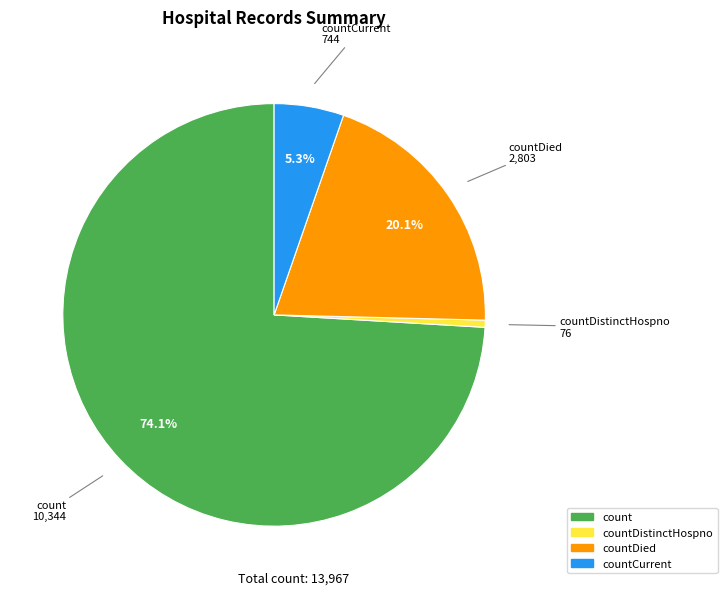

Is countDistinctHospno the majority of the pie?

No